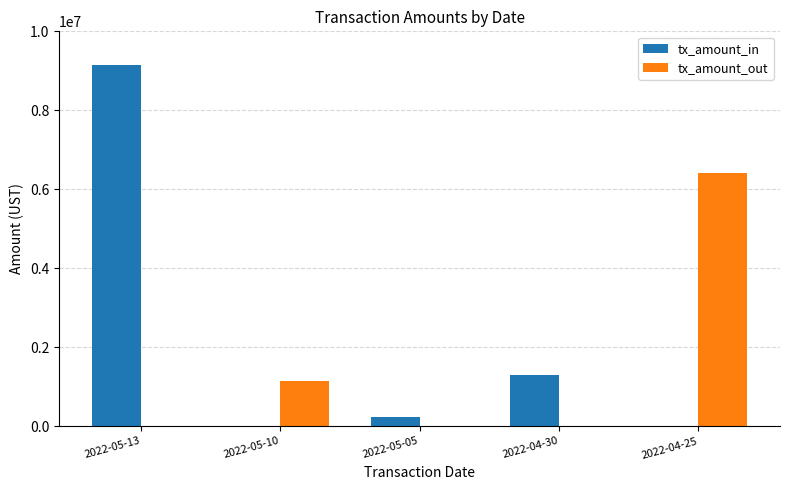

At which category is the sum across all series the highest?

2022-05-13